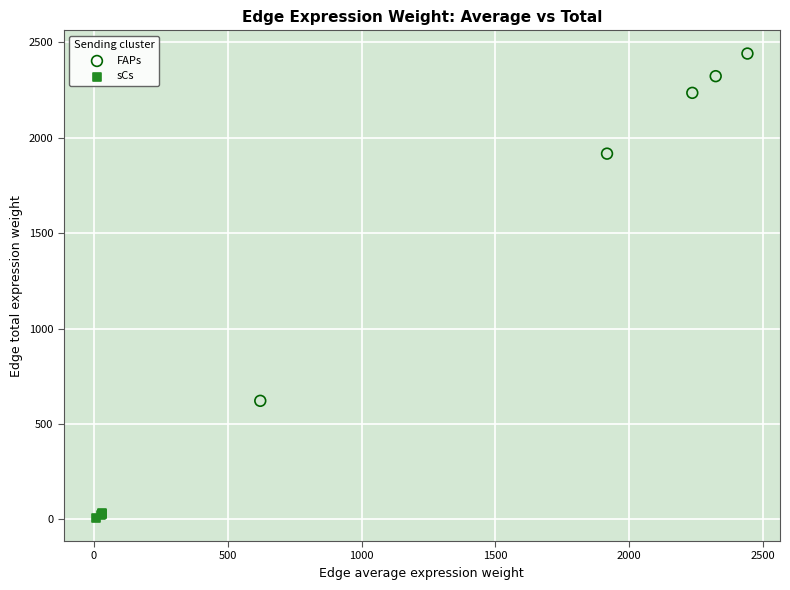

Which series has the widest spread of Y values?

FAPs